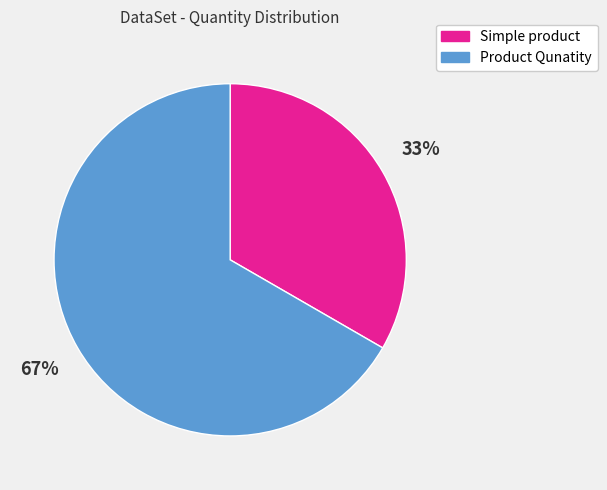

To the nearest percent, what percentage of the pie is Product Qunatity?

67%